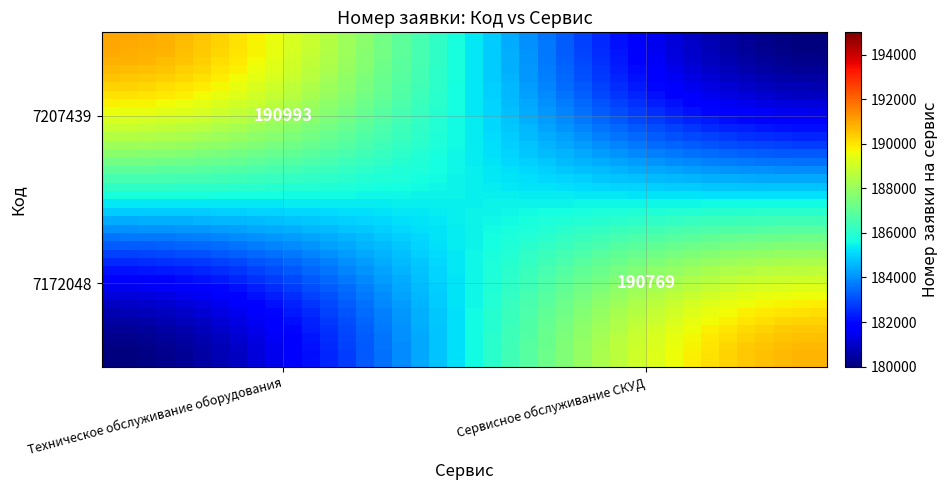

What is the minimum value shown in the chart?

180000.0